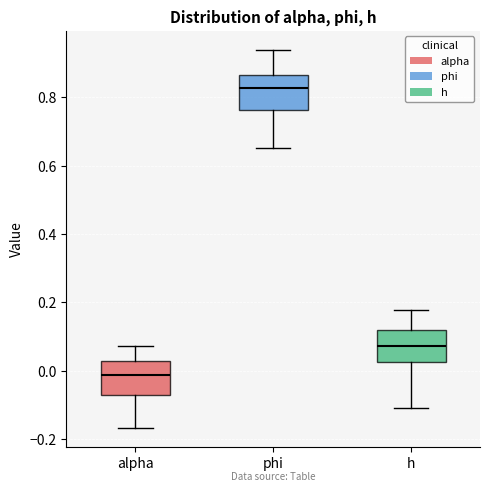

Reading left to right, read every box against the y-axis: the position of its median line, the range the box covers, and the ends of its whiskers. The values are not printed on the chart, so give them approximately, as read against the axis.

alpha: median -0.02, box -0.08 to 0.02, whiskers -0.16 to 0.08
phi: median 0.82, box 0.76 to 0.86, whiskers 0.66 to 0.94
h: median 0.08, box 0.02 to 0.12, whiskers -0.10 to 0.18